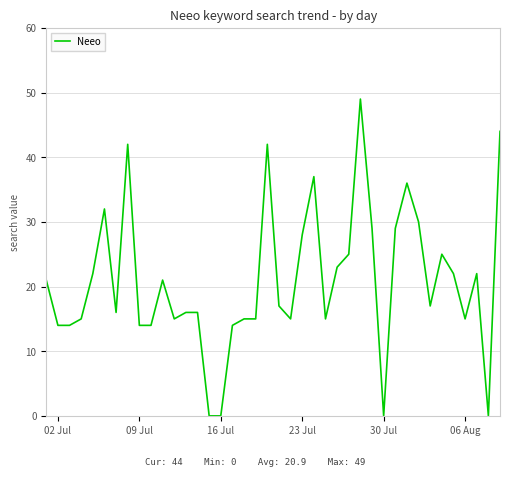

Does the chart display data point markers on the line(s)?

No